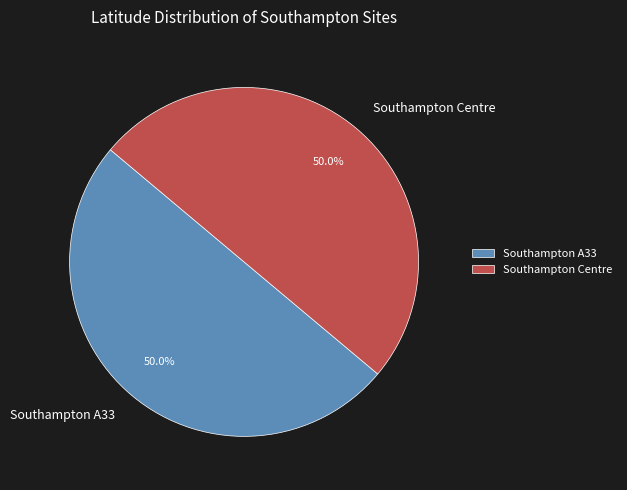

Count the number of slices in the pie.

2